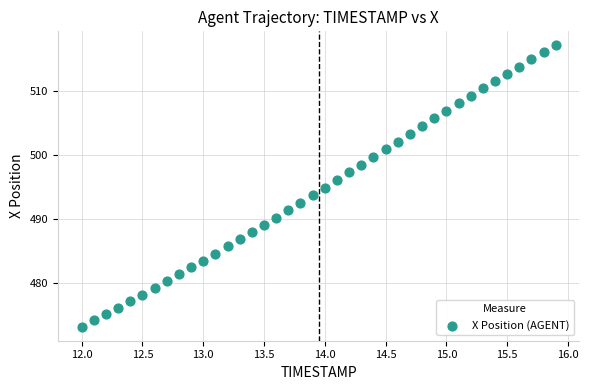

What is the range of X values (max minus min)?

3.9